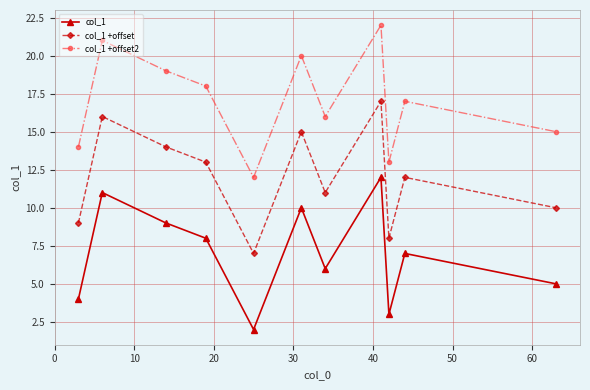

Which series has the largest total across all categories?

col_1 +offset2